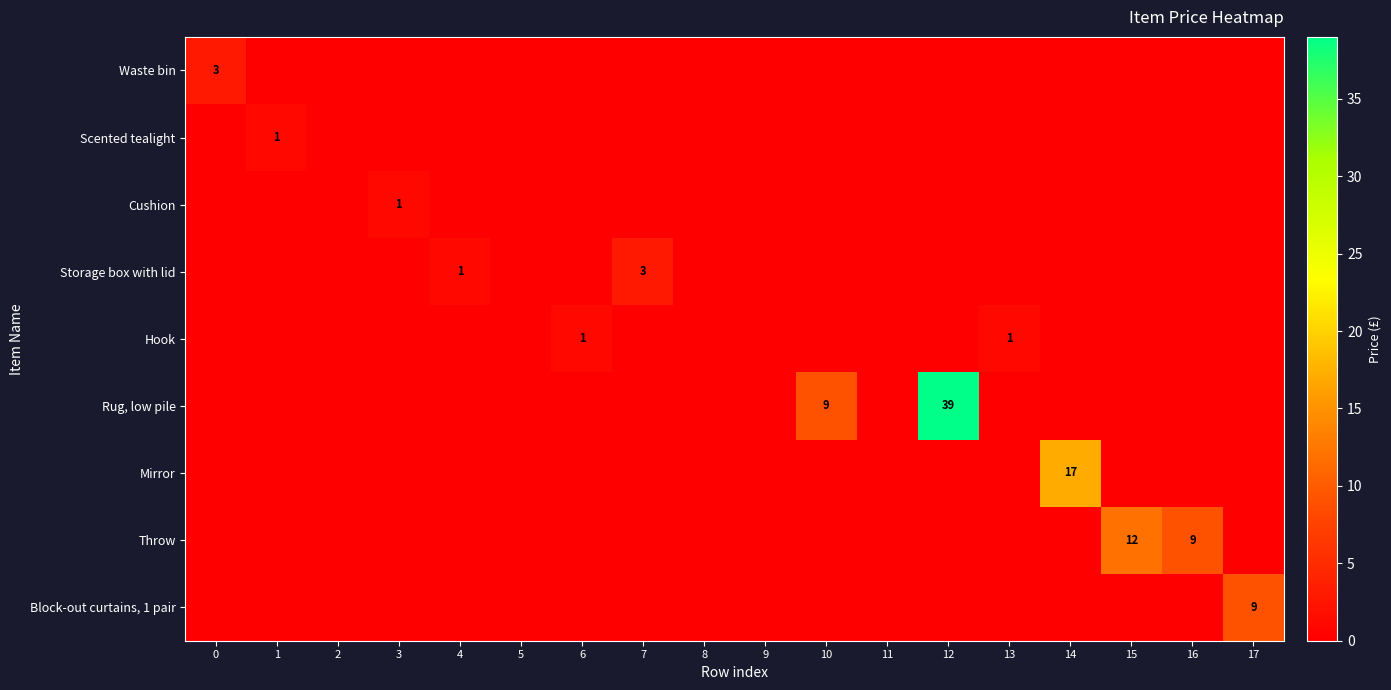

Which label corresponds to the largest value in the chart?

12